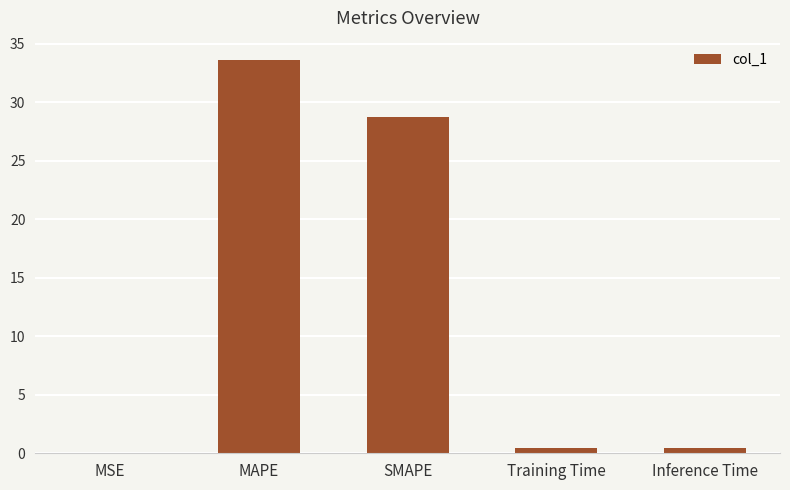

True or false: the data shows 8.5 at MAPE.

False